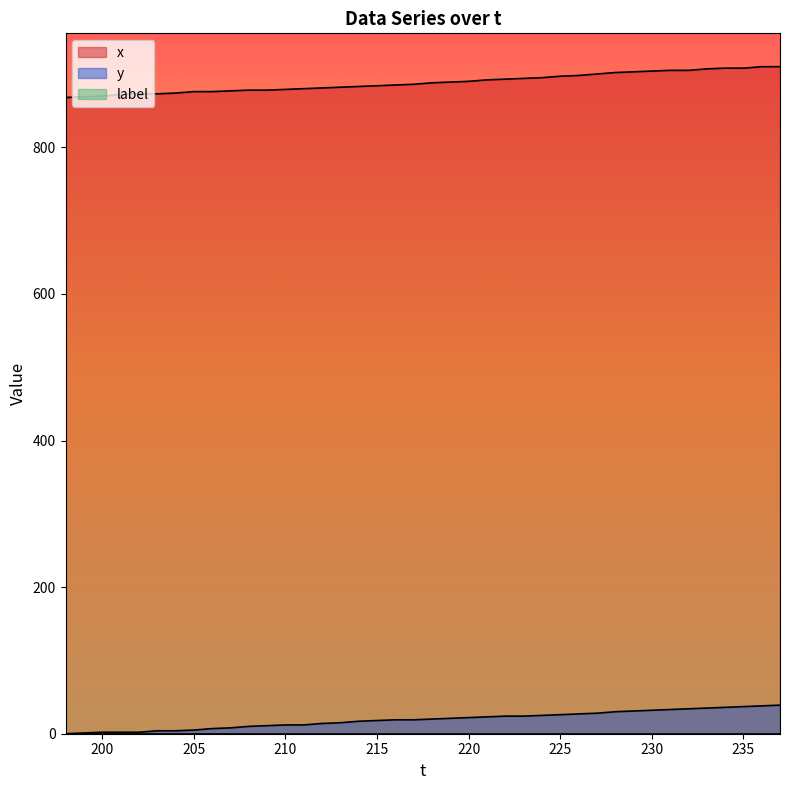

Which series has the largest range (max minus min)?

x